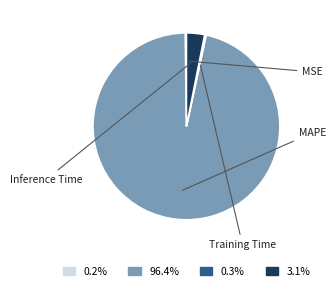

Is it true that Inference Time is 3% of the pie?

True